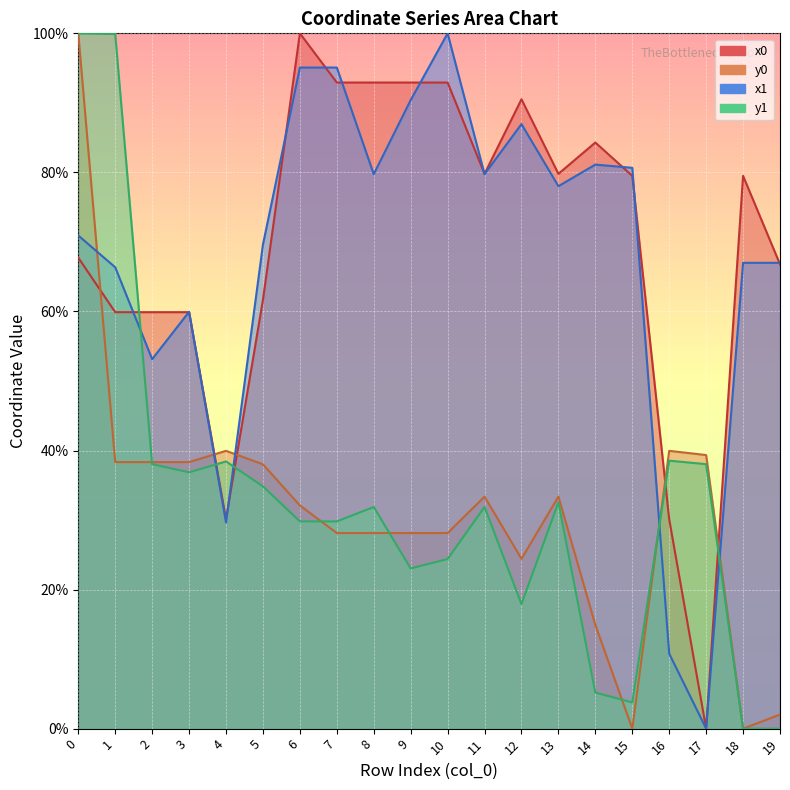

After their last crossing, which series has the higher values: x0 or y1?

x0